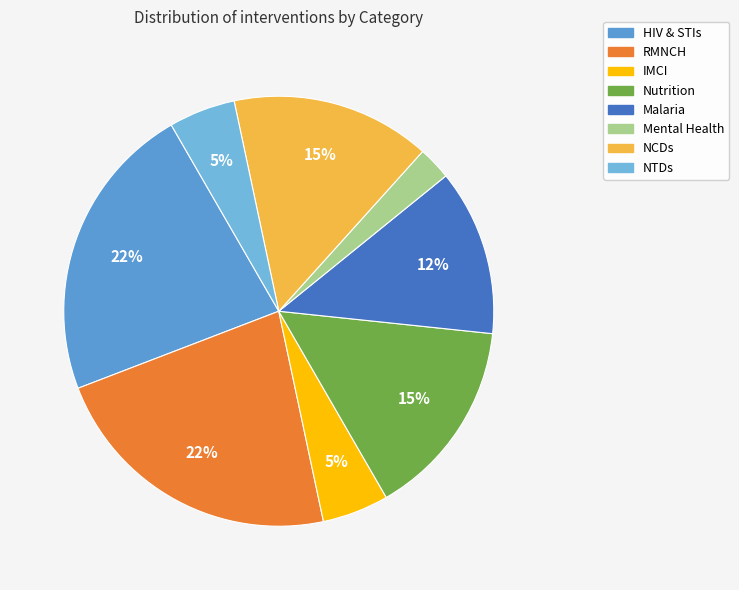

How many segments does this pie chart have?

8